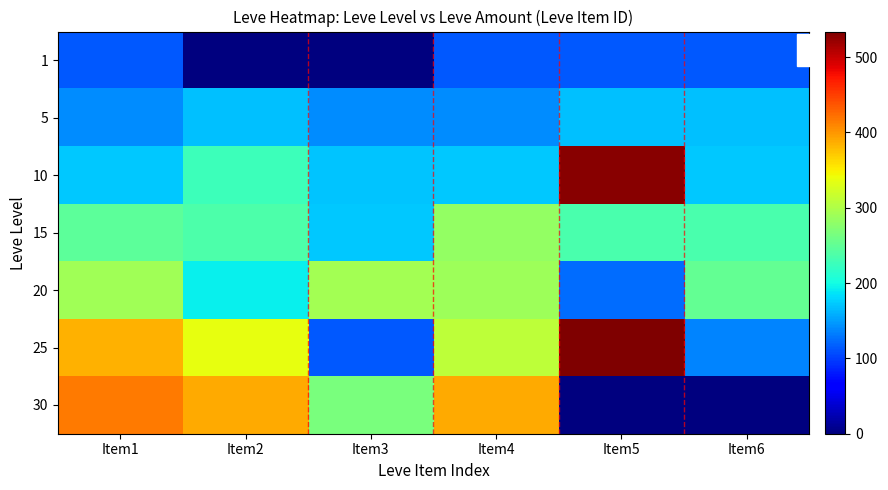

Reading left to right, list all the values displayed in this chart.

1: Item1=113	Item2=1	Item3=1	Item4=113	Item5=113	Item6=113
5: Item1=140	Item2=168	Item3=140	Item4=140	Item5=168	Item6=168
10: Item1=172	Item2=227	Item3=170	Item4=172	Item5=529	Item6=173
15: Item1=247	Item2=236	Item3=173	Item4=283	Item5=235	Item6=235
20: Item1=292	Item2=192	Item3=294	Item4=289	Item5=125	Item6=252
25: Item1=384	Item2=336	Item3=114	Item4=310	Item5=534	Item6=137
30: Item1=416	Item2=389	Item3=265	Item4=388	Item5=0	Item6=0